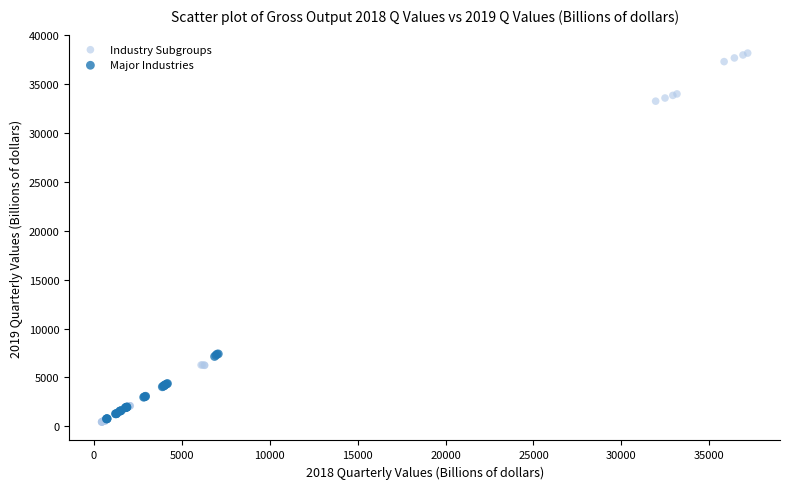

What are all the series names shown in the legend?

Industry Subgroups, Major Industries